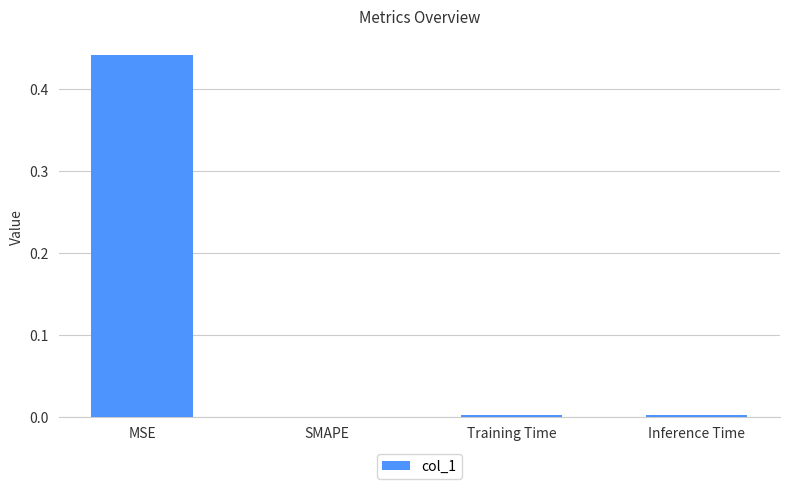

What is the average value?

0.1